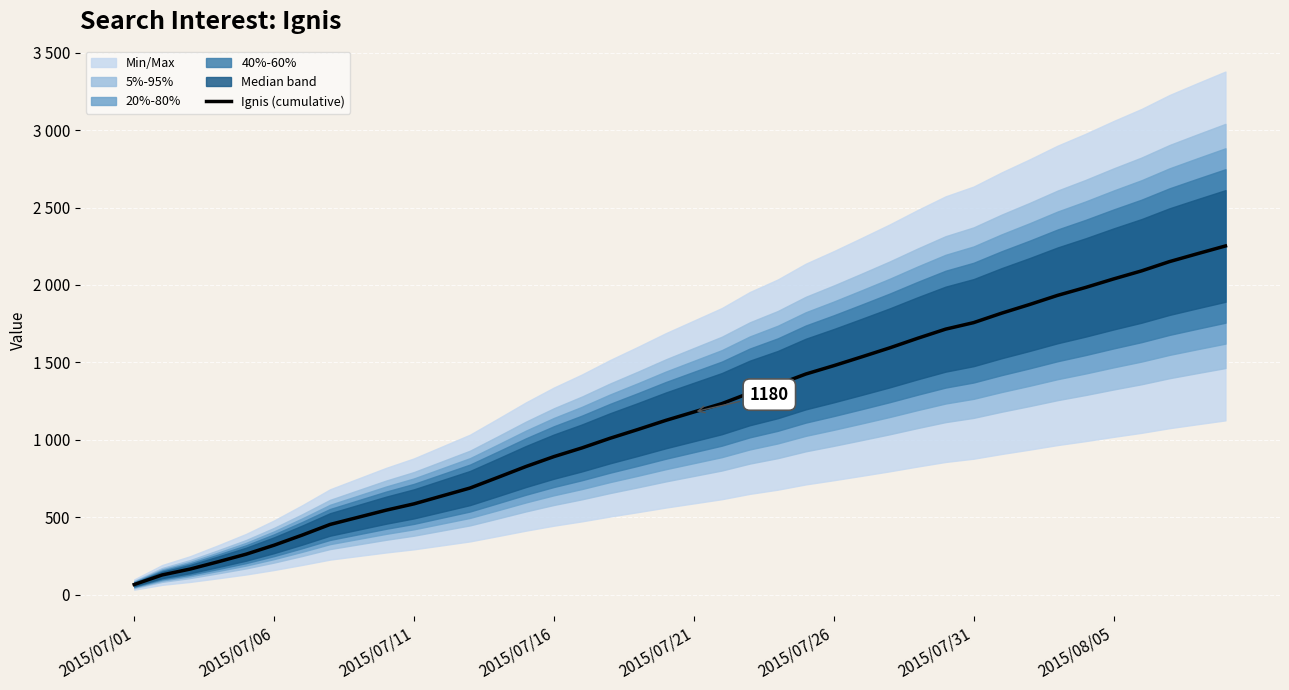

True or false: the data shows 942 at 2015/07/11.

False